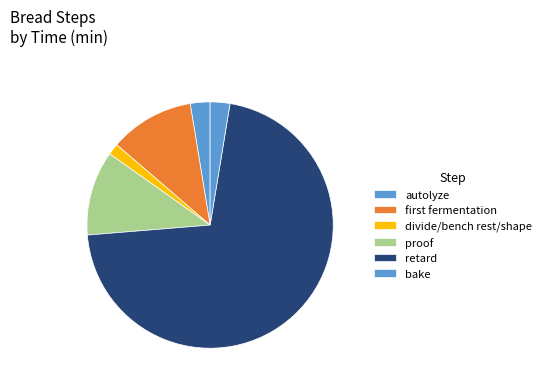

How many slices are in this pie chart?

6